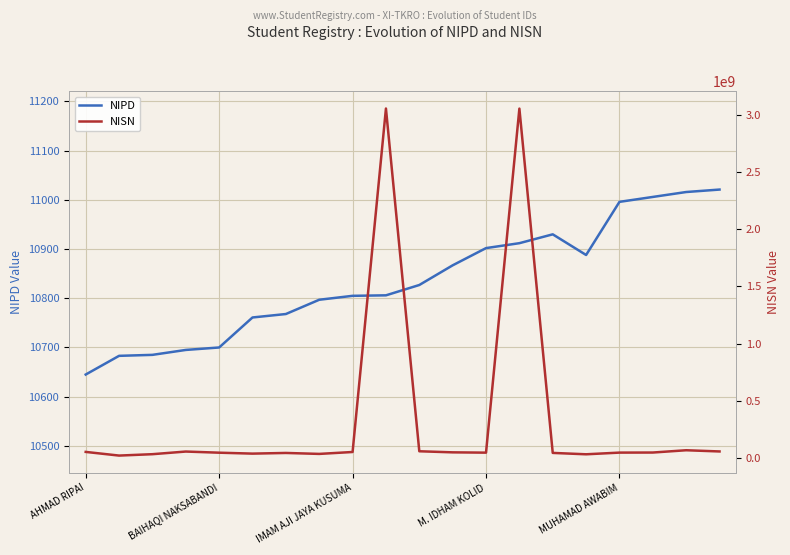

In NIPD, how many points are lower than both neighbors (excluding endpoints)?

1